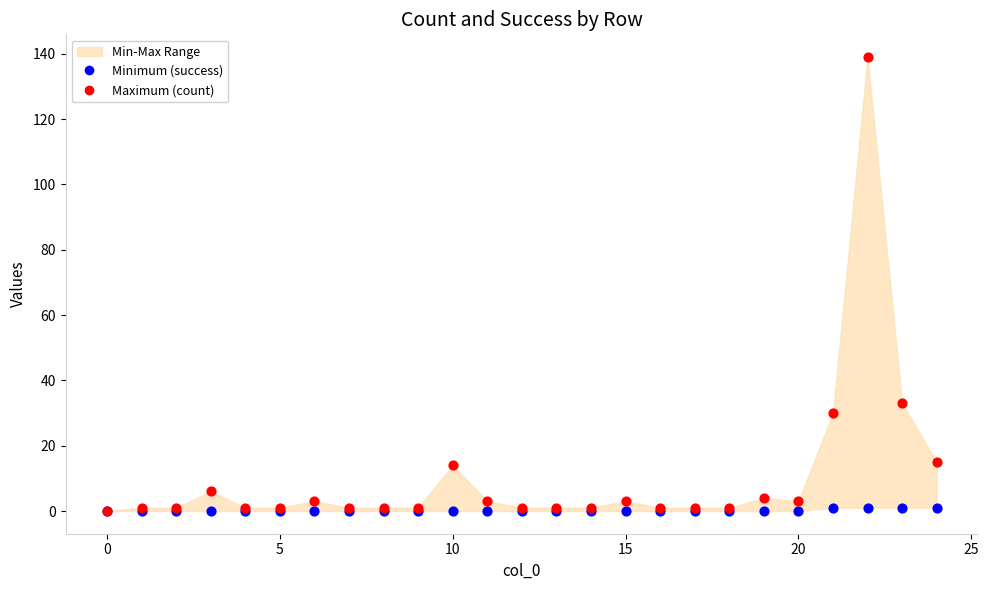

Across all series, what Y value is closest to 69?

33